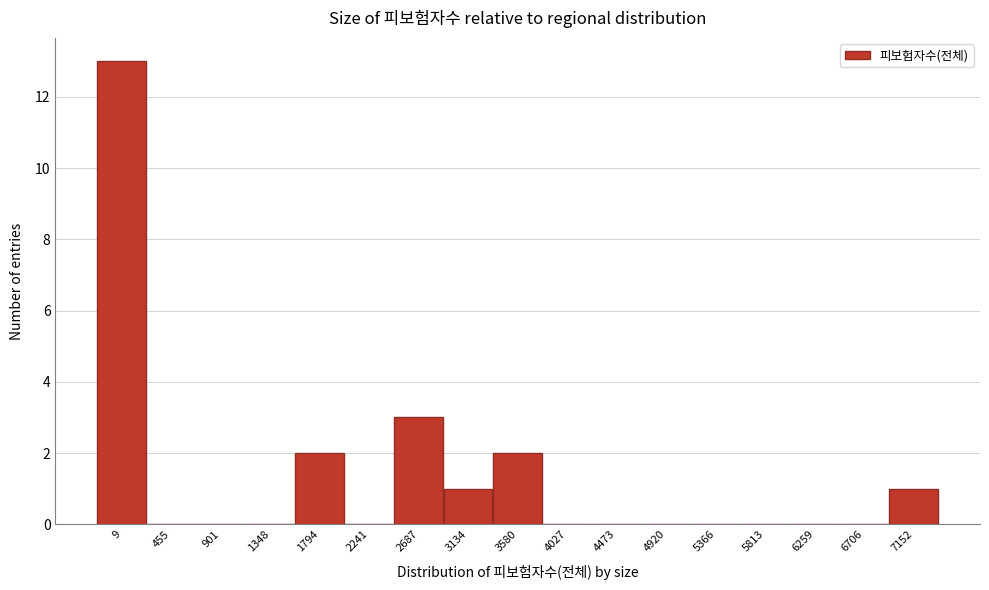

Reading left to right, what are all the values shown in this chart?

9=13	455=0	901=0	1348=0	1794=2	2241=0	2687=3	3134=1	3580=2	4027=0	4473=0	4920=0	5366=0	5813=0	6259=0	6706=0	7152=1